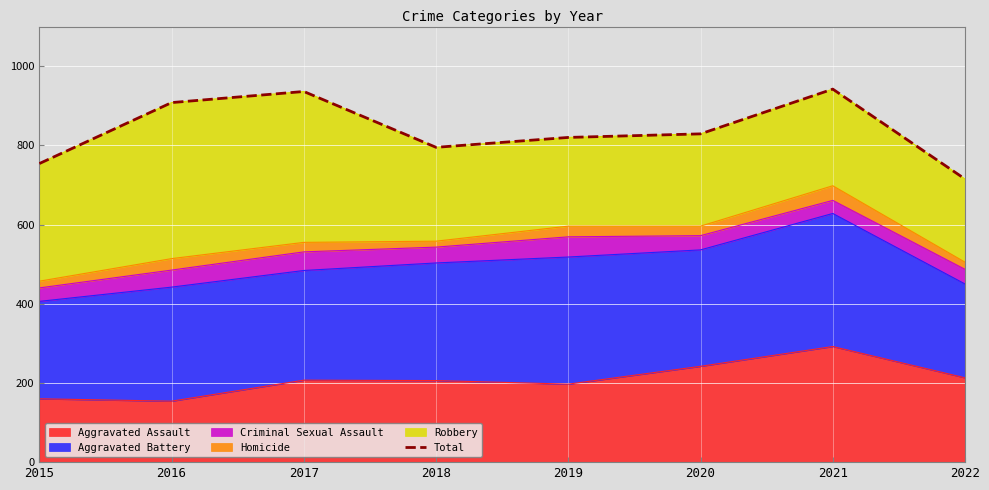

What is the change in value from 2015 to 2022?

-39